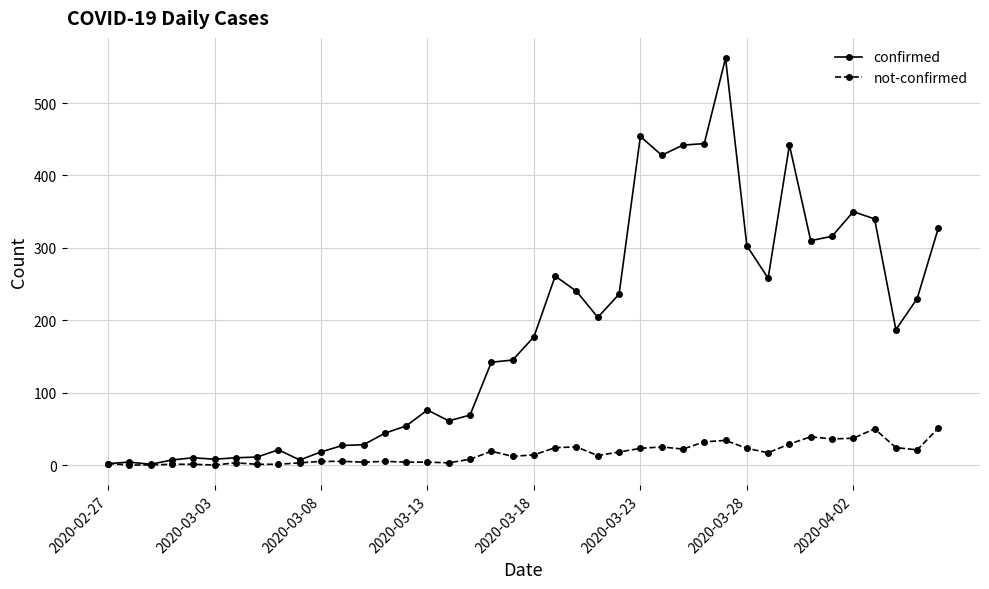

How many lines are shown in the chart?

2